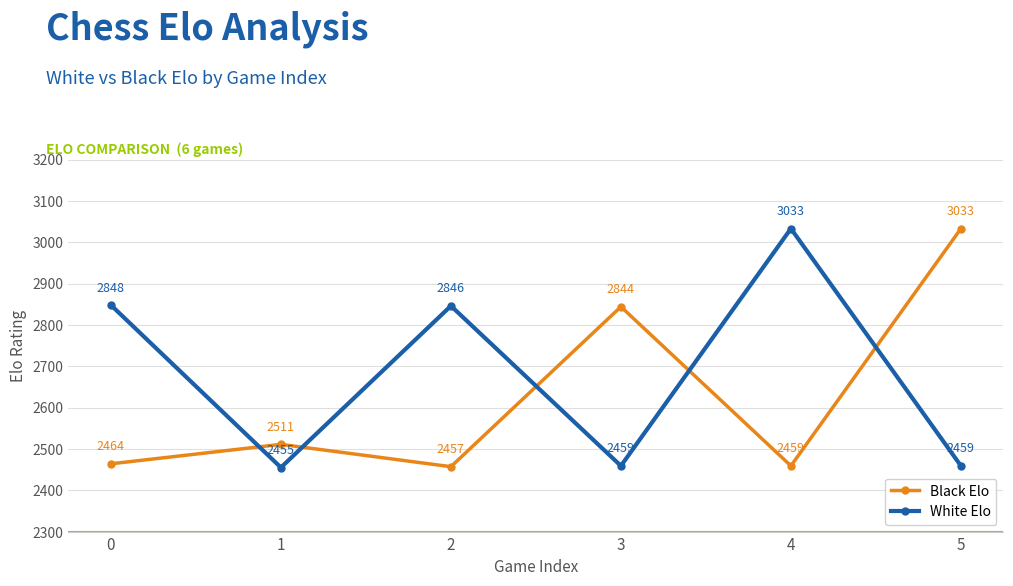

Count the number of data series in this chart.

2